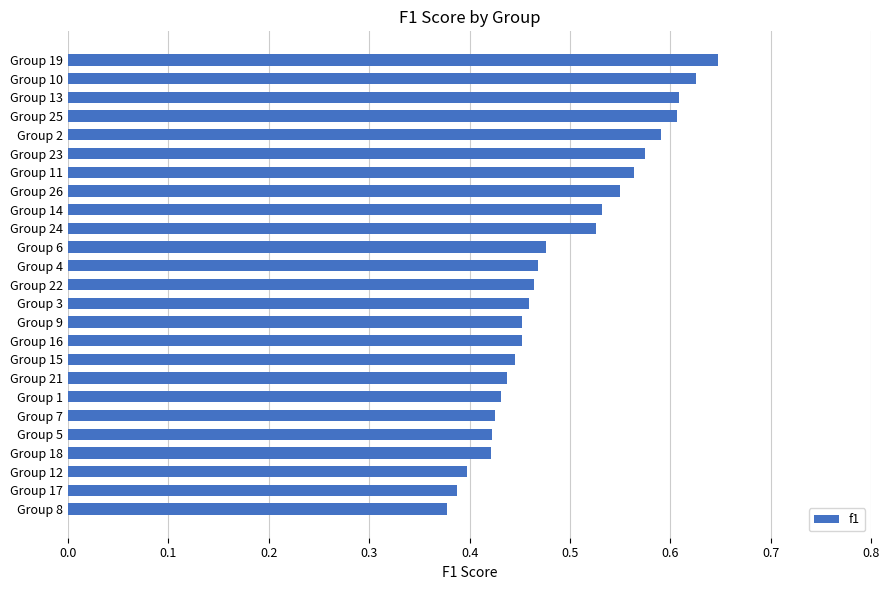

True or false: the data shows 0.7 at Group 5.

False